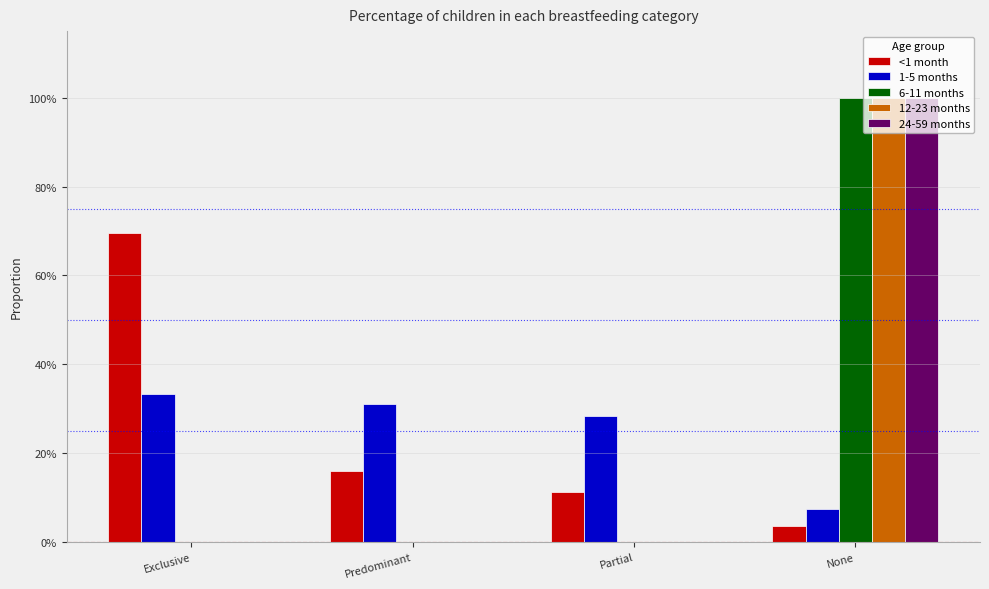

What are all the series names shown in the legend?

<1 month, 1-5 months, 6-11 months, 12-23 months, 24-59 months